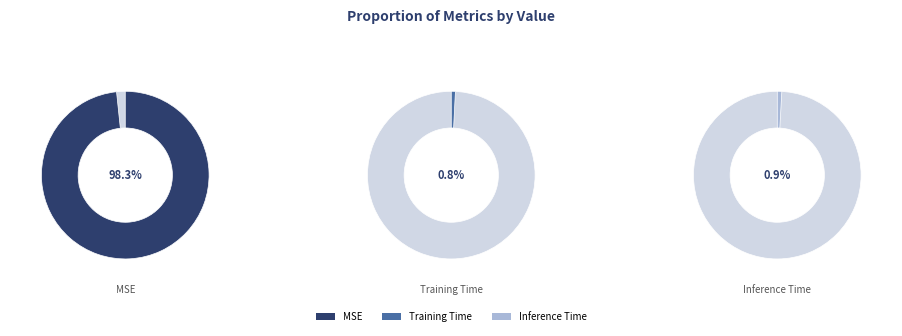

To the nearest percent, what portion does Training Time represent?

1%